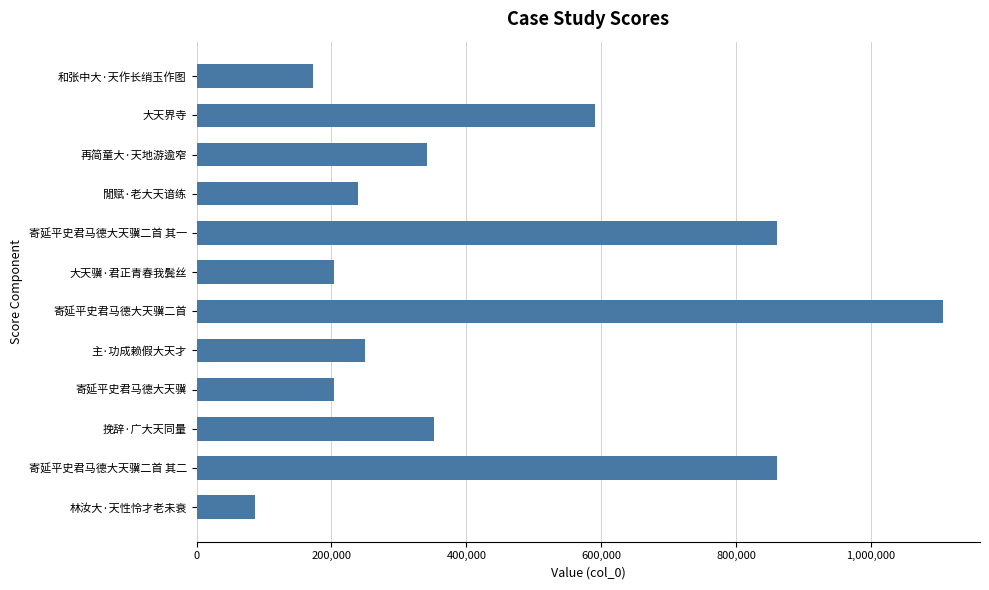

What is the smallest value displayed?

86482